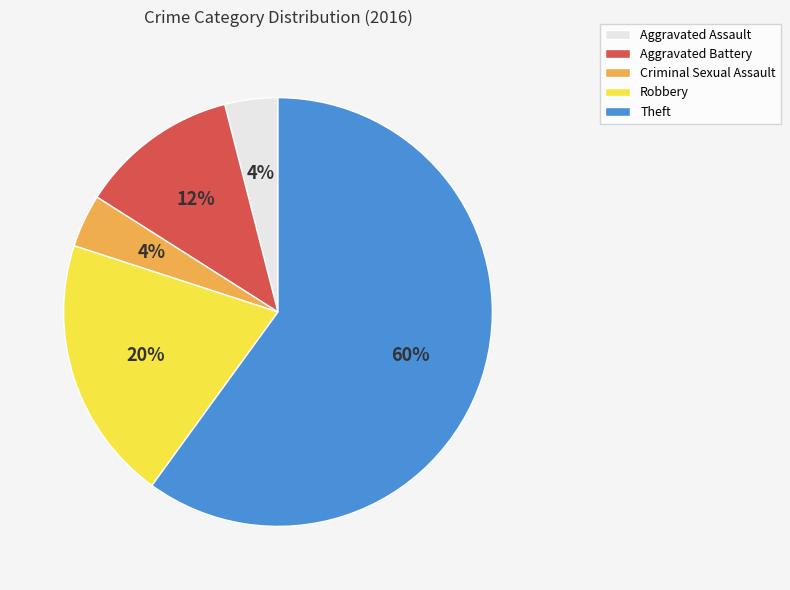

How many slices are in this pie chart?

5